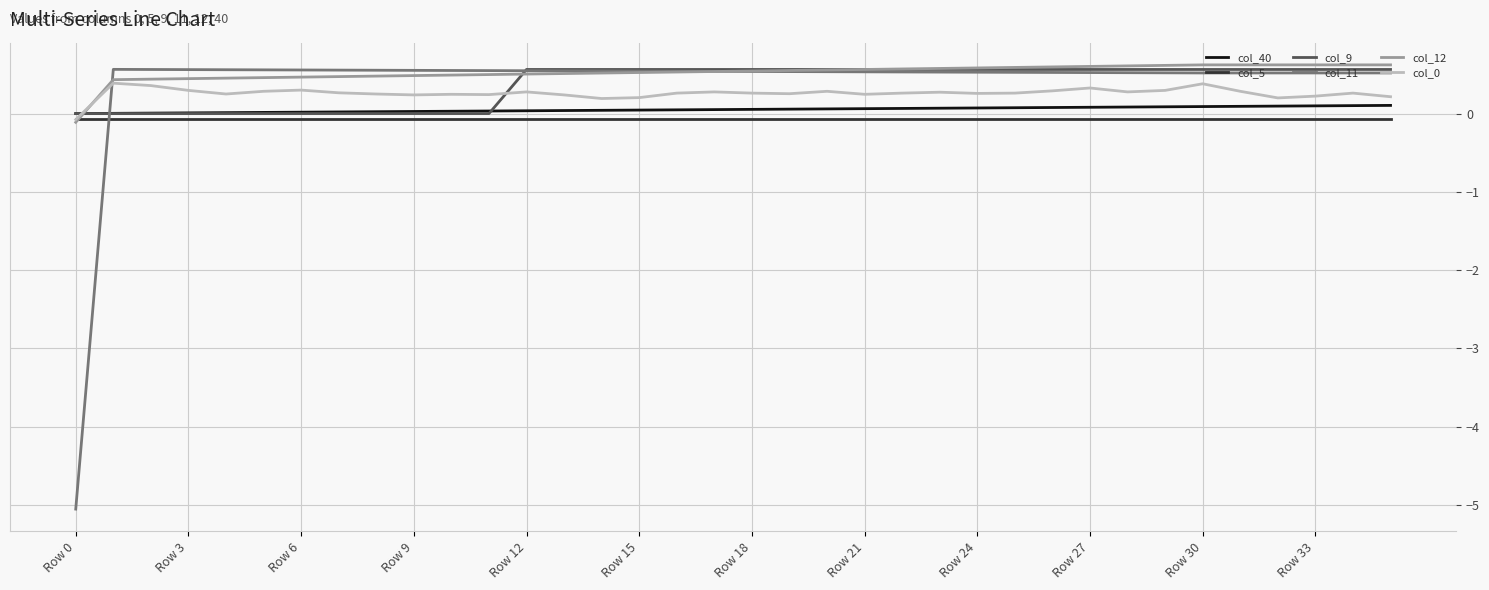

How many intersections are there between col_40 and col_11?

1